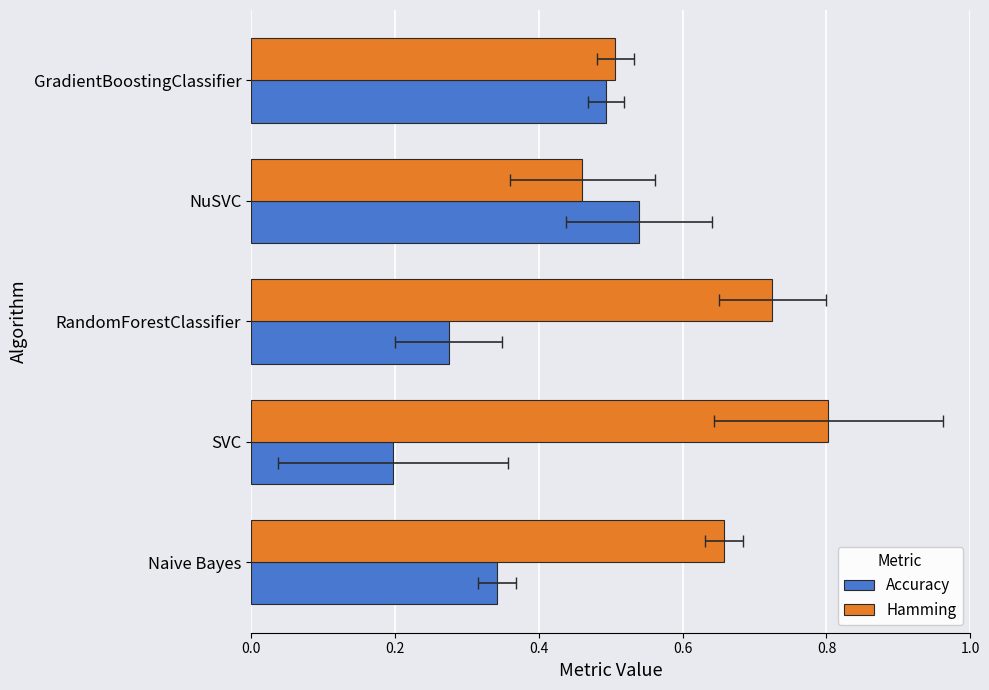

The Hamming series shows 0.3 at SVC. True or false?

False